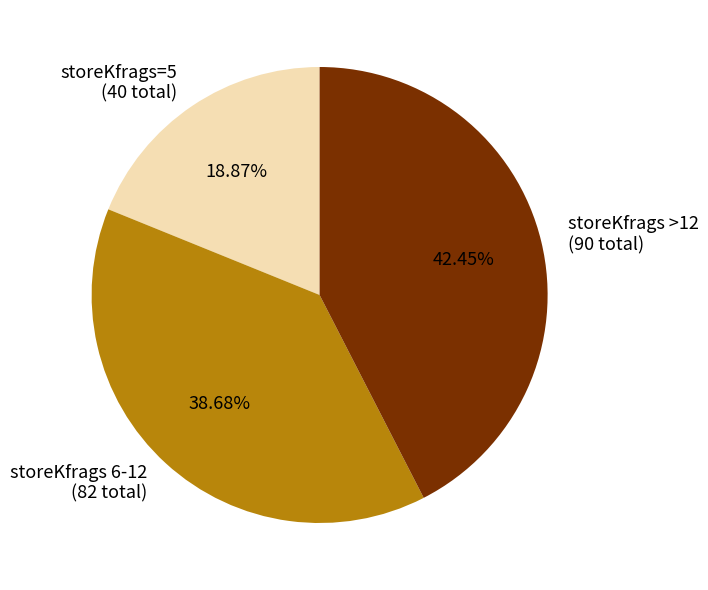

To the nearest percent, what is the difference between the largest and smallest slice percentages?

24%